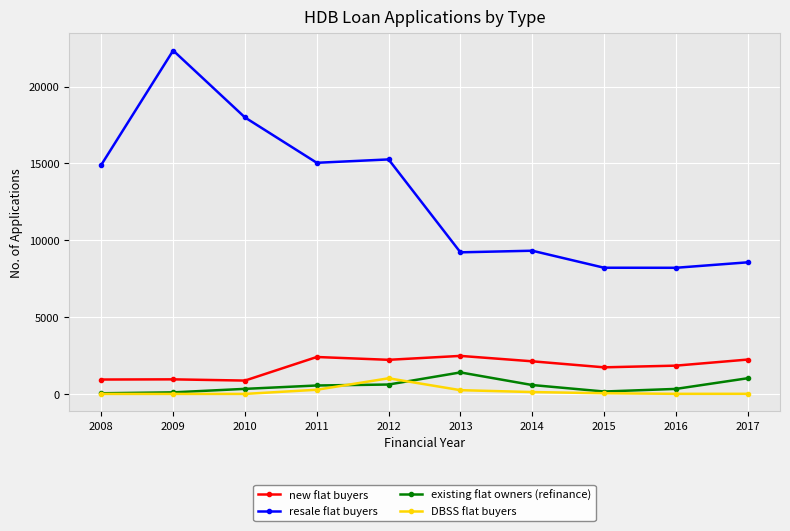

What is the total value across all series at 2011?

18260